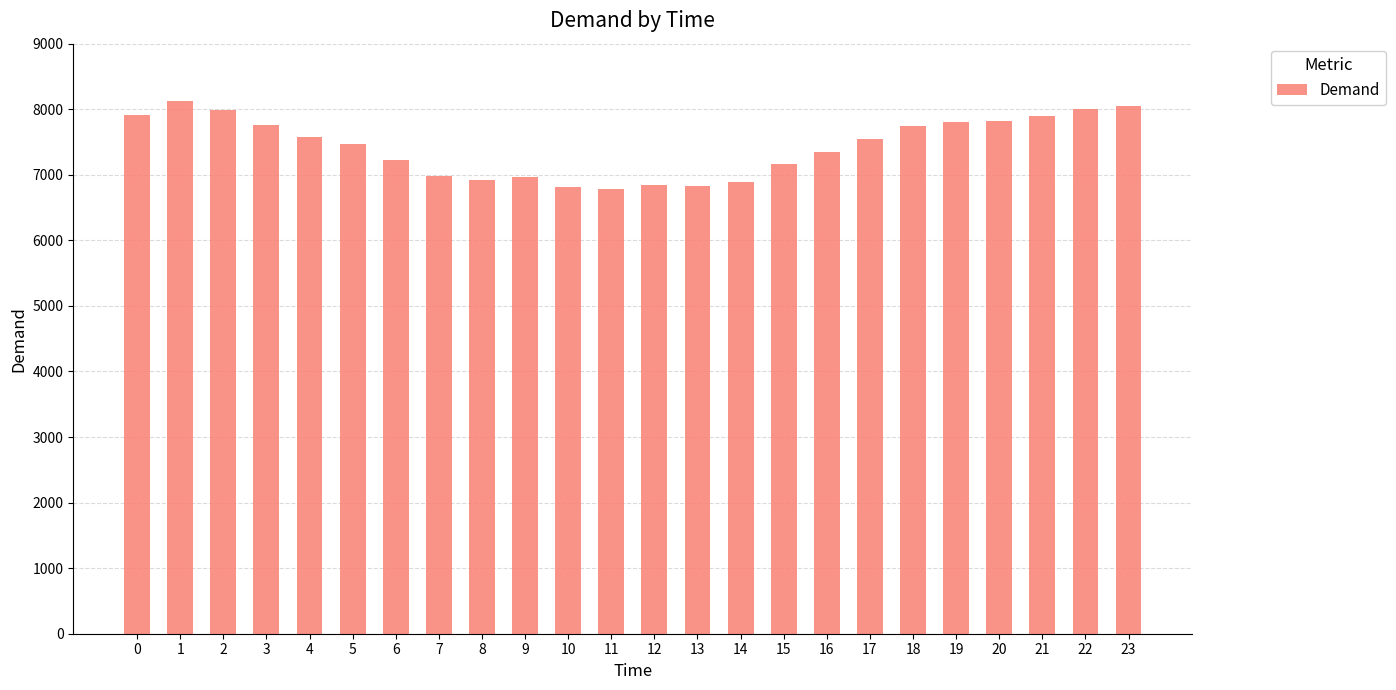

What is the value of the 11th bar from the left?

6813